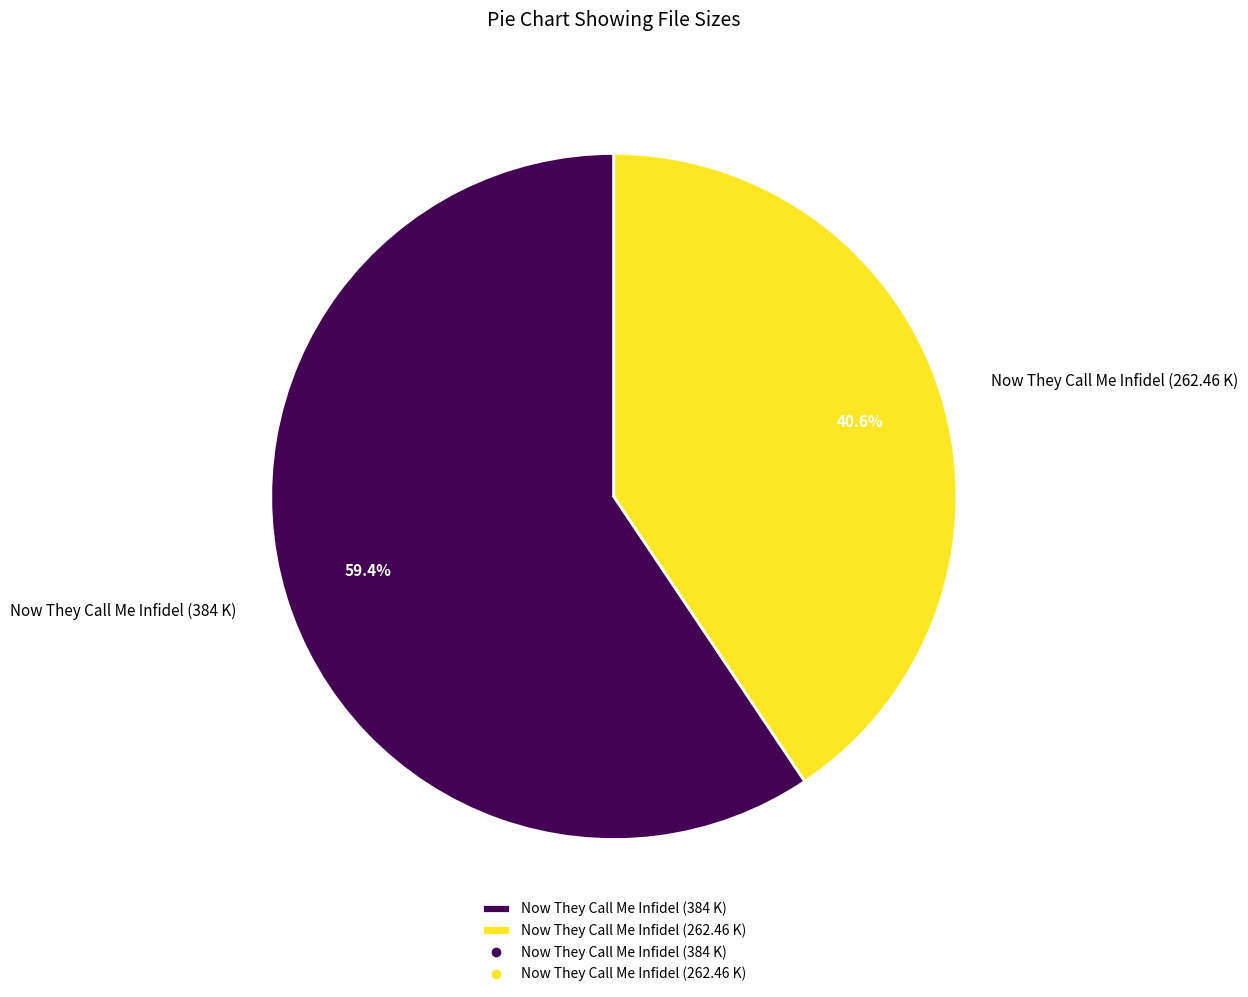

Approximately how many times larger is the value at Now They Call Me Infidel (262.46 K) compared to Now They Call Me Infidel (384 K)?

0.7